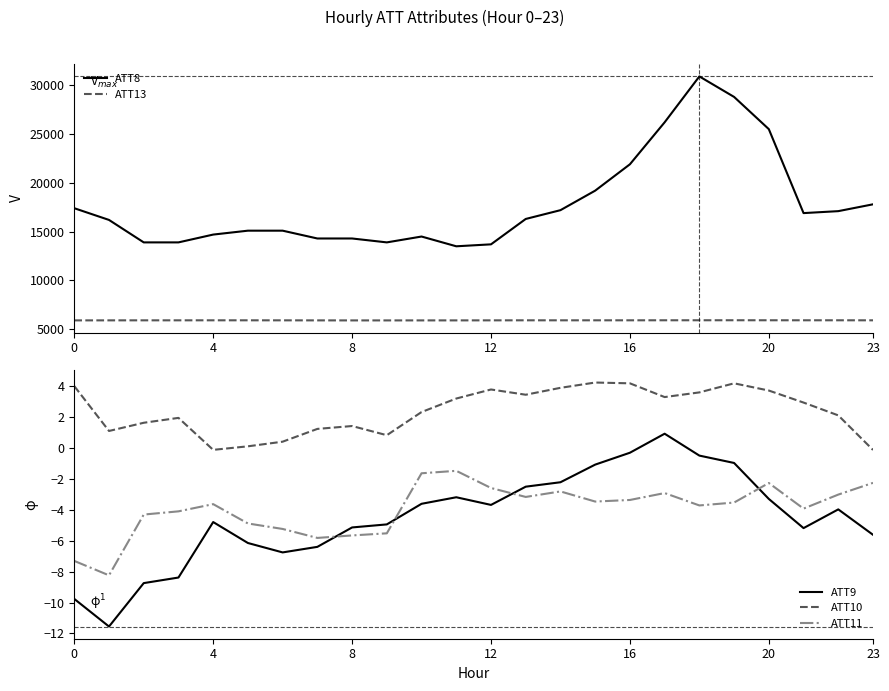

Does the chart display data point markers on the line(s)?

No